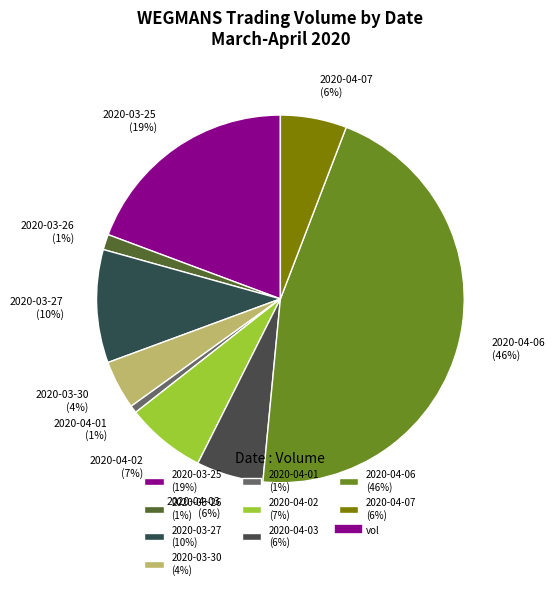

How many slices are in this pie chart?

9